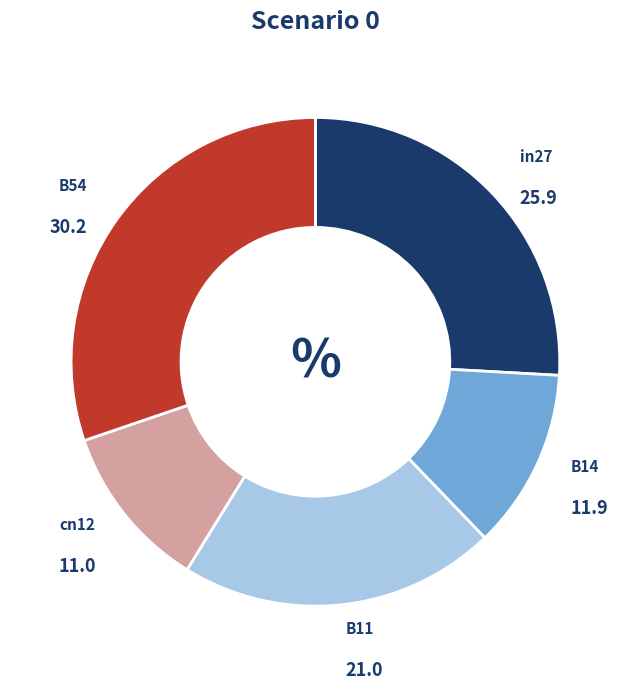

Does in27 represent more than half of the total?

No